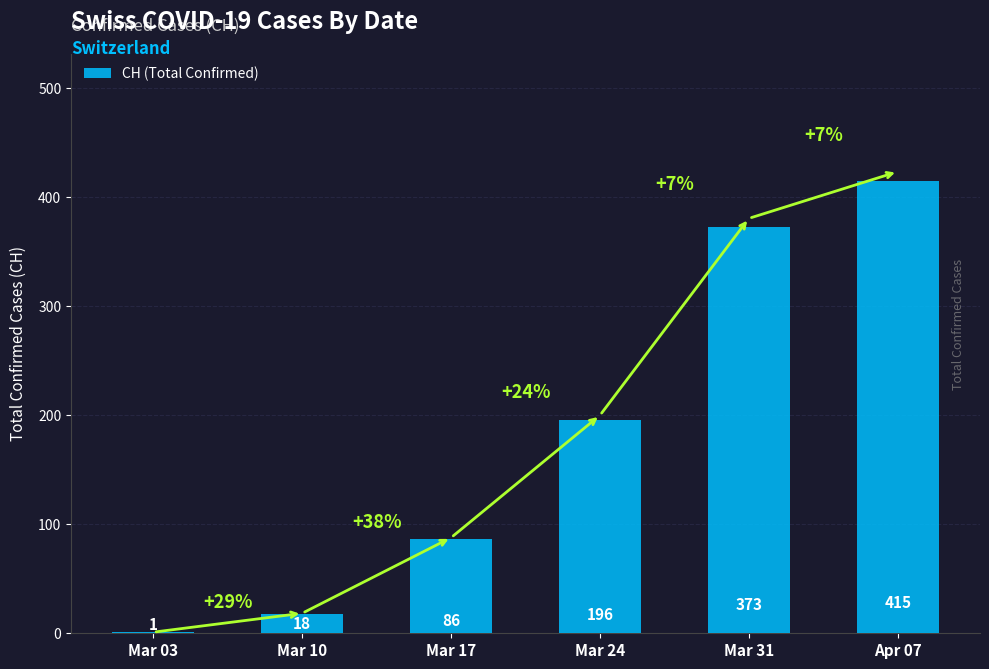

What is the sum of the values at Mar 31 and Apr 07?

788